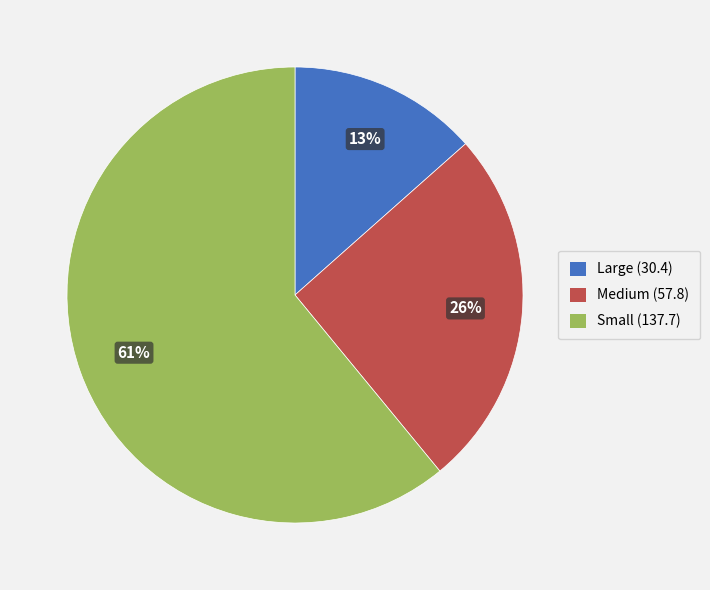

Which slice represents more than half of the pie?

Small